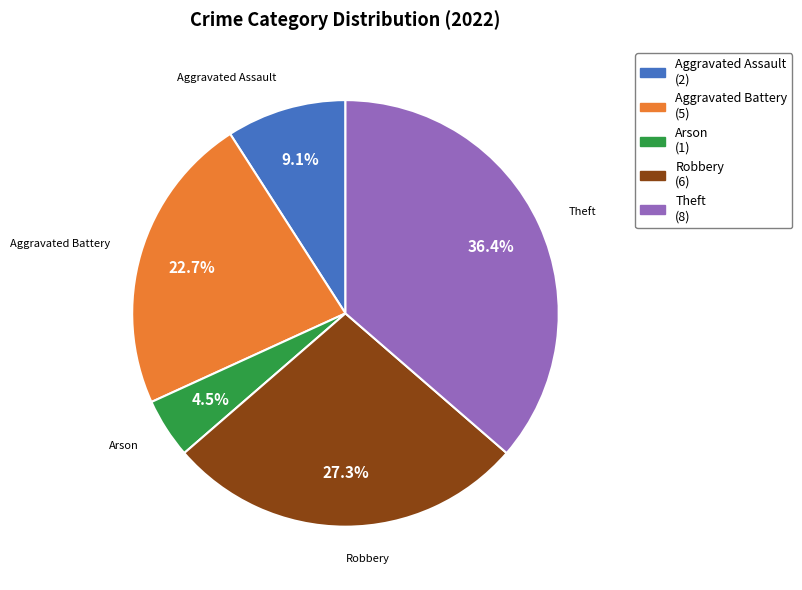

Is there any slice that represents more than half of the pie?

No